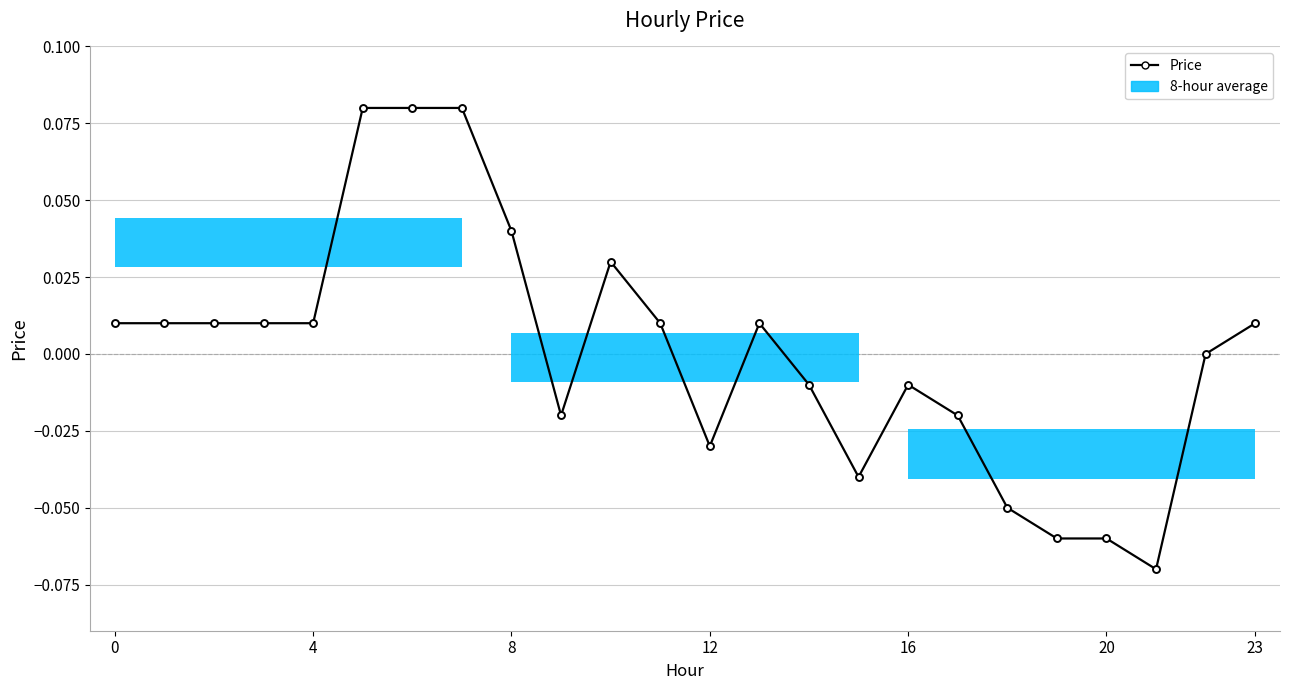

What is the label of the 23rd point from the left?

22